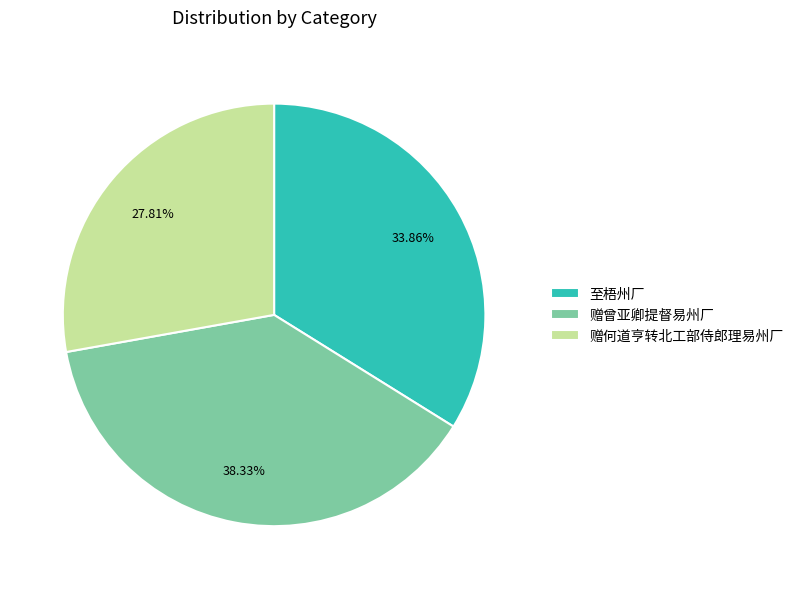

How many segments does this pie chart have?

3